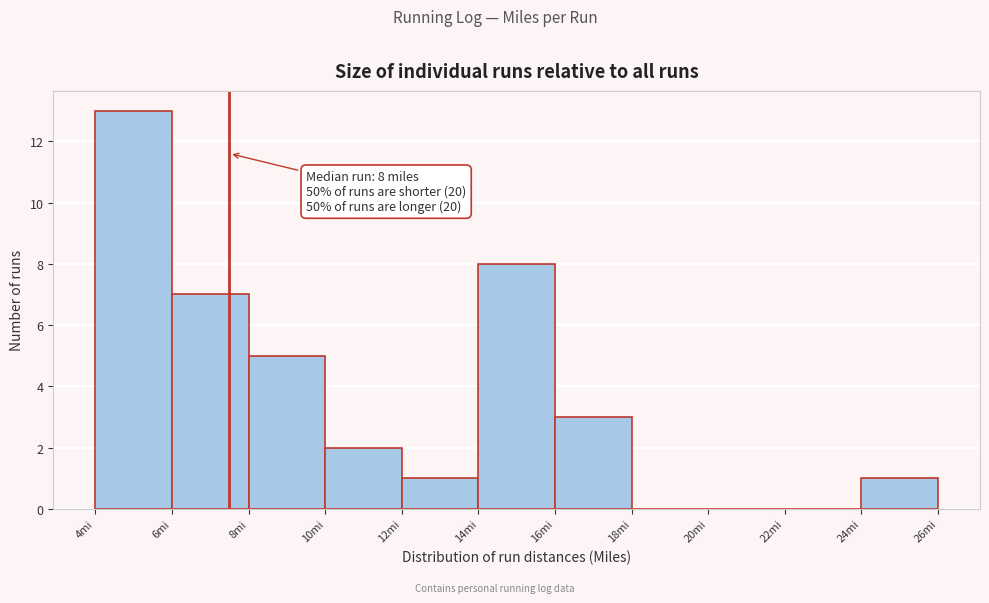

Which range on the x-axis has the tallest bar?

4 to 6